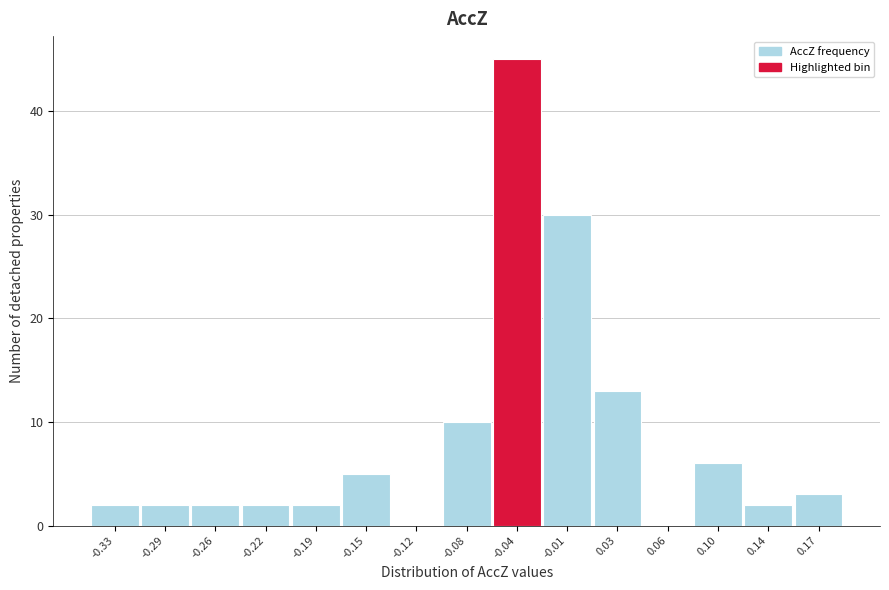

Reading left to right, extract all data points from this chart.

-0.33=2	-0.29=2	-0.26=2	-0.22=2	-0.19=2	-0.15=5	-0.12=0	-0.08=10	-0.04=45	-0.01=30	0.03=13	0.06=0	0.10=6	0.14=2	0.17=3